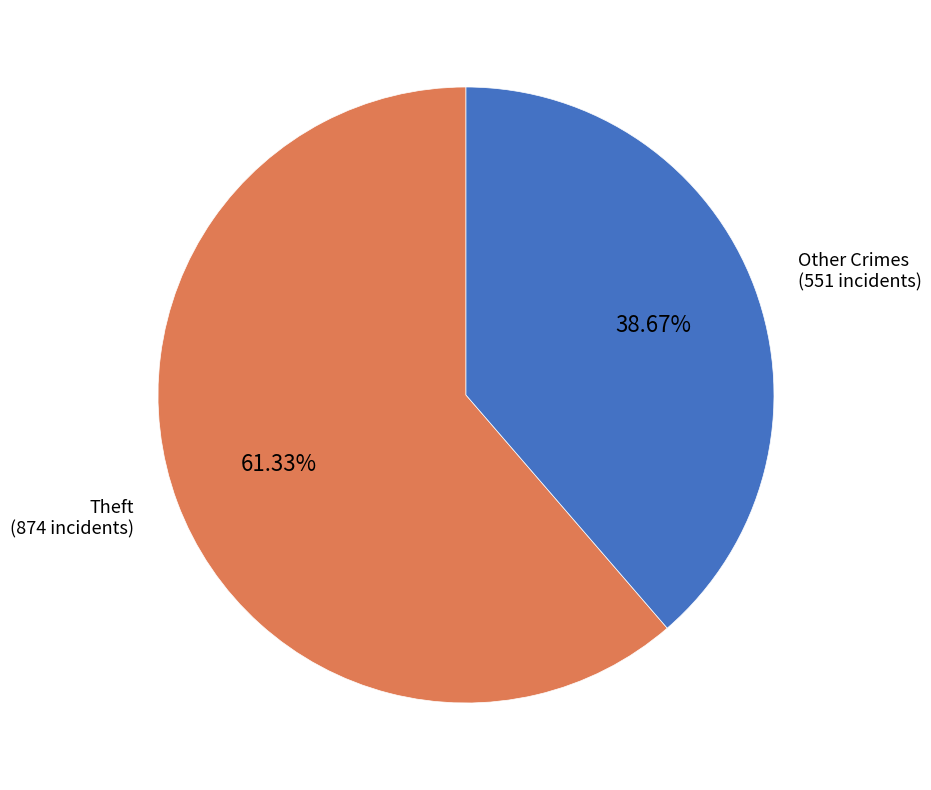

Does any single category account for the majority?

Yes